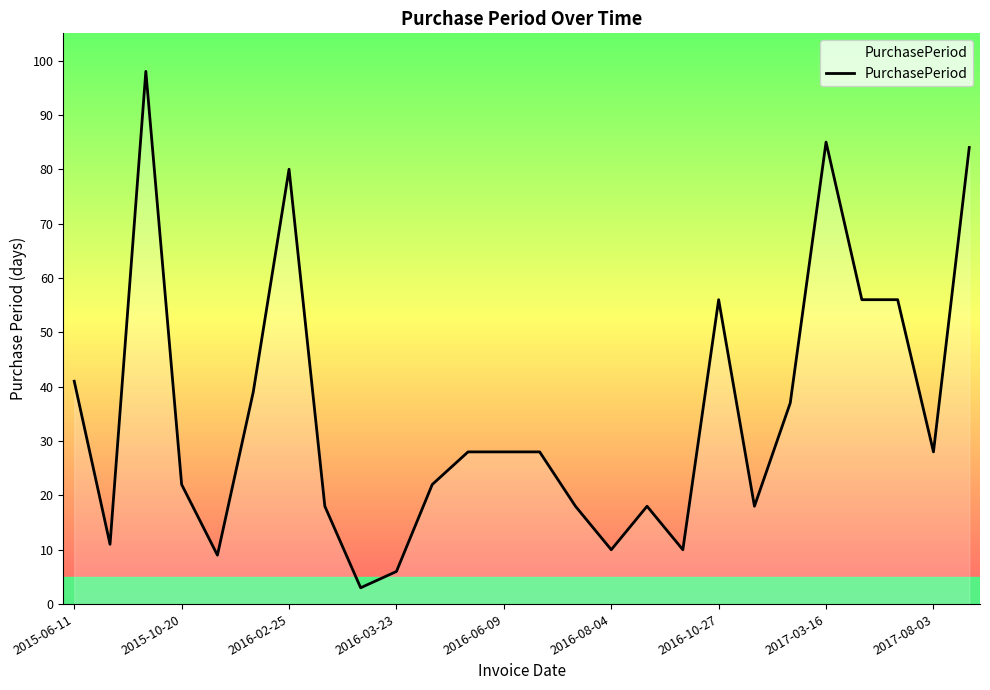

What is the minimum value shown in the chart?

3